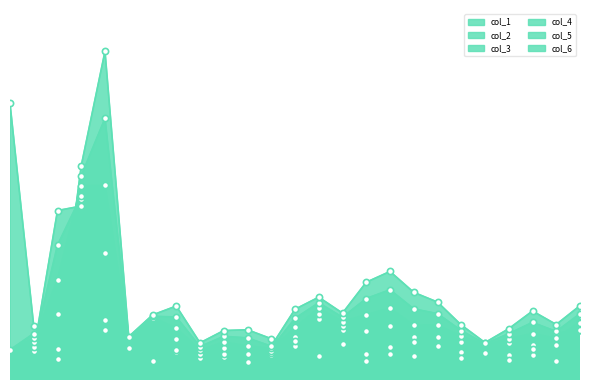

Which series reaches the maximum Y coordinate?

col_6